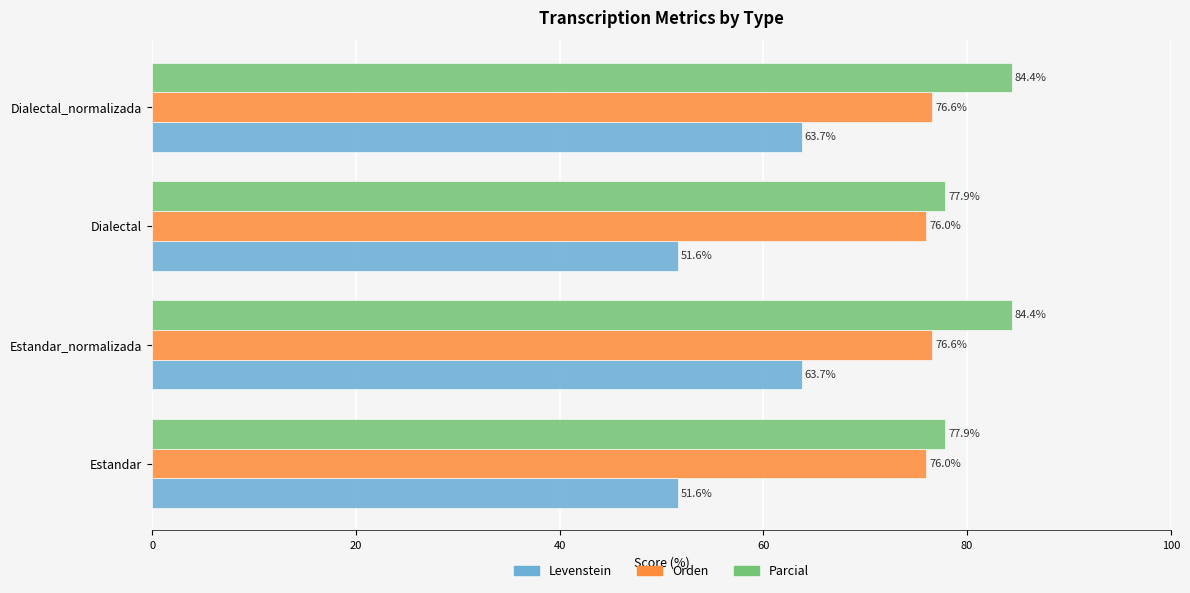

List the series in order of their peak value, lowest first.

Levenstein, Orden, Parcial